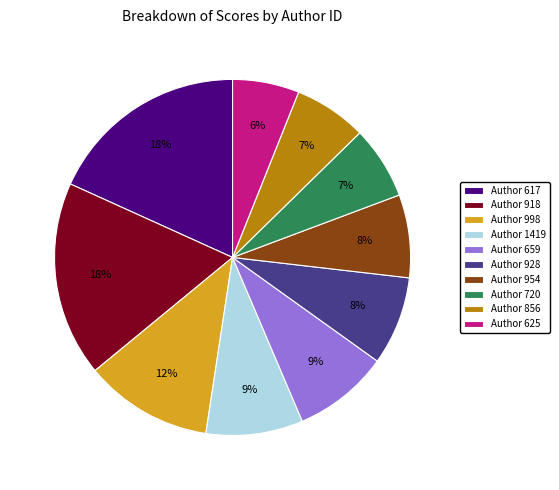

Is it true that Author 998 is 1% of the pie?

False